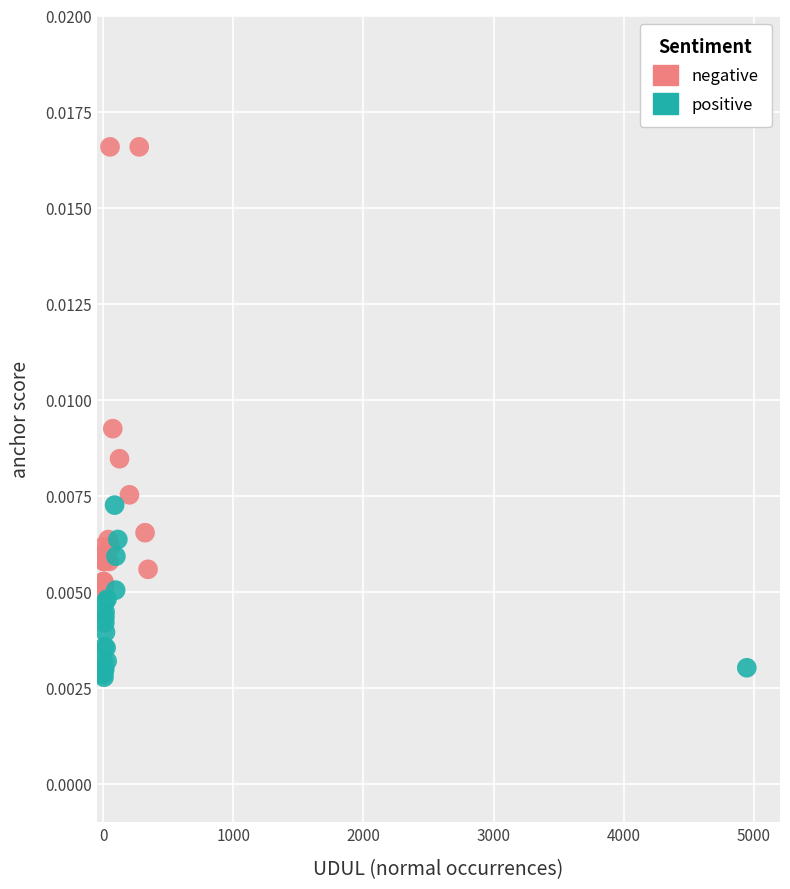

Which series has the largest Y range (max minus min)?

negative